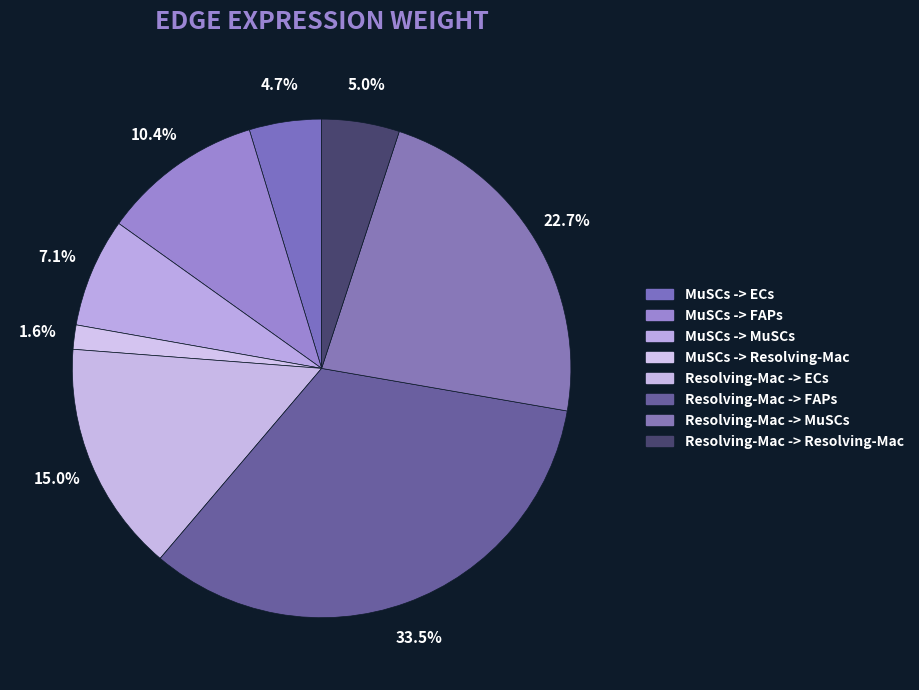

Rank the categories by value from highest to lowest.

Resolving-Mac -> FAPs, Resolving-Mac -> MuSCs, Resolving-Mac -> ECs, MuSCs -> FAPs, MuSCs -> MuSCs, Resolving-Mac -> Resolving-Mac, MuSCs -> ECs, MuSCs -> Resolving-Mac